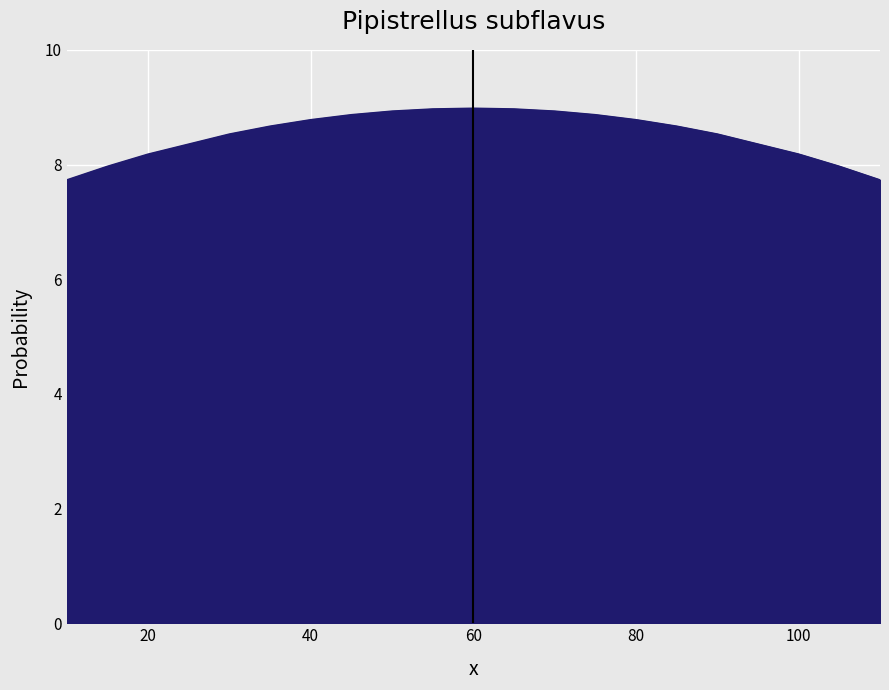

What is the smallest value displayed?

7.7